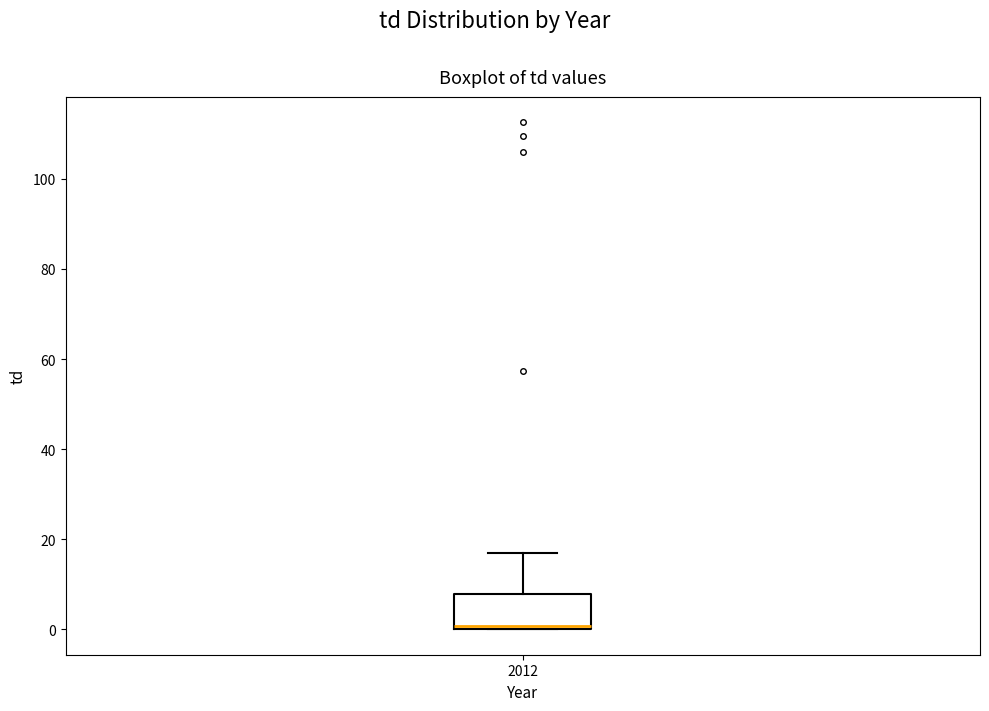

Transcribe this box plot: give where the median line is, the range the box spans, and where the two whiskers end, as read against the y-axis. The values are not printed on the chart, so give them approximately, as read against the axis.

median 0 (just above the box's lower edge), box 0 to 8, whiskers 0 to 16